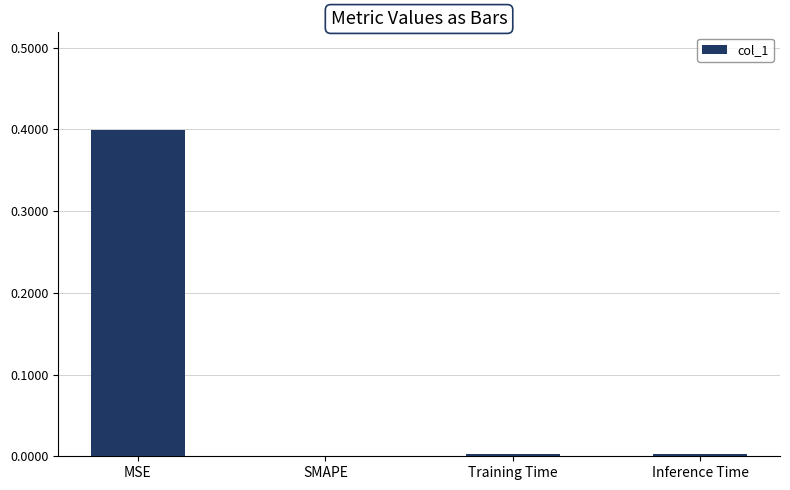

What value does the data have at MSE?

0.4